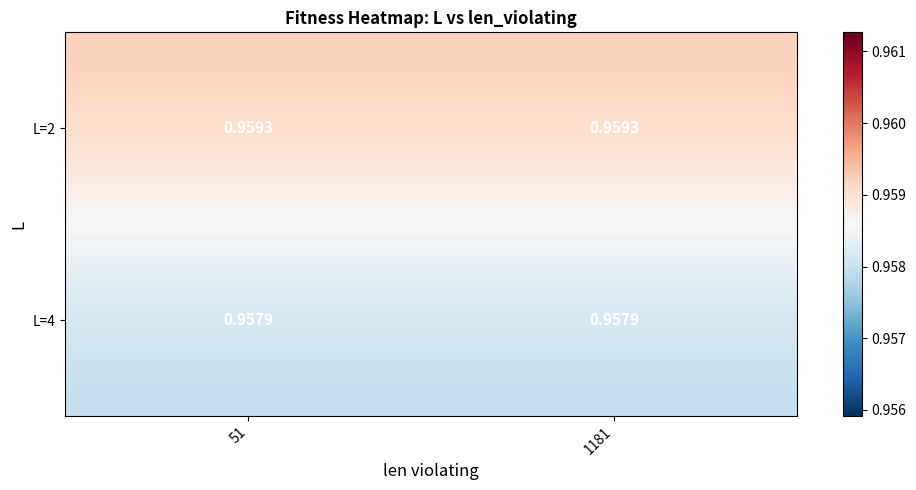

Is the value of L=2 at 51 greater than the value of L=4 at 51?

Yes